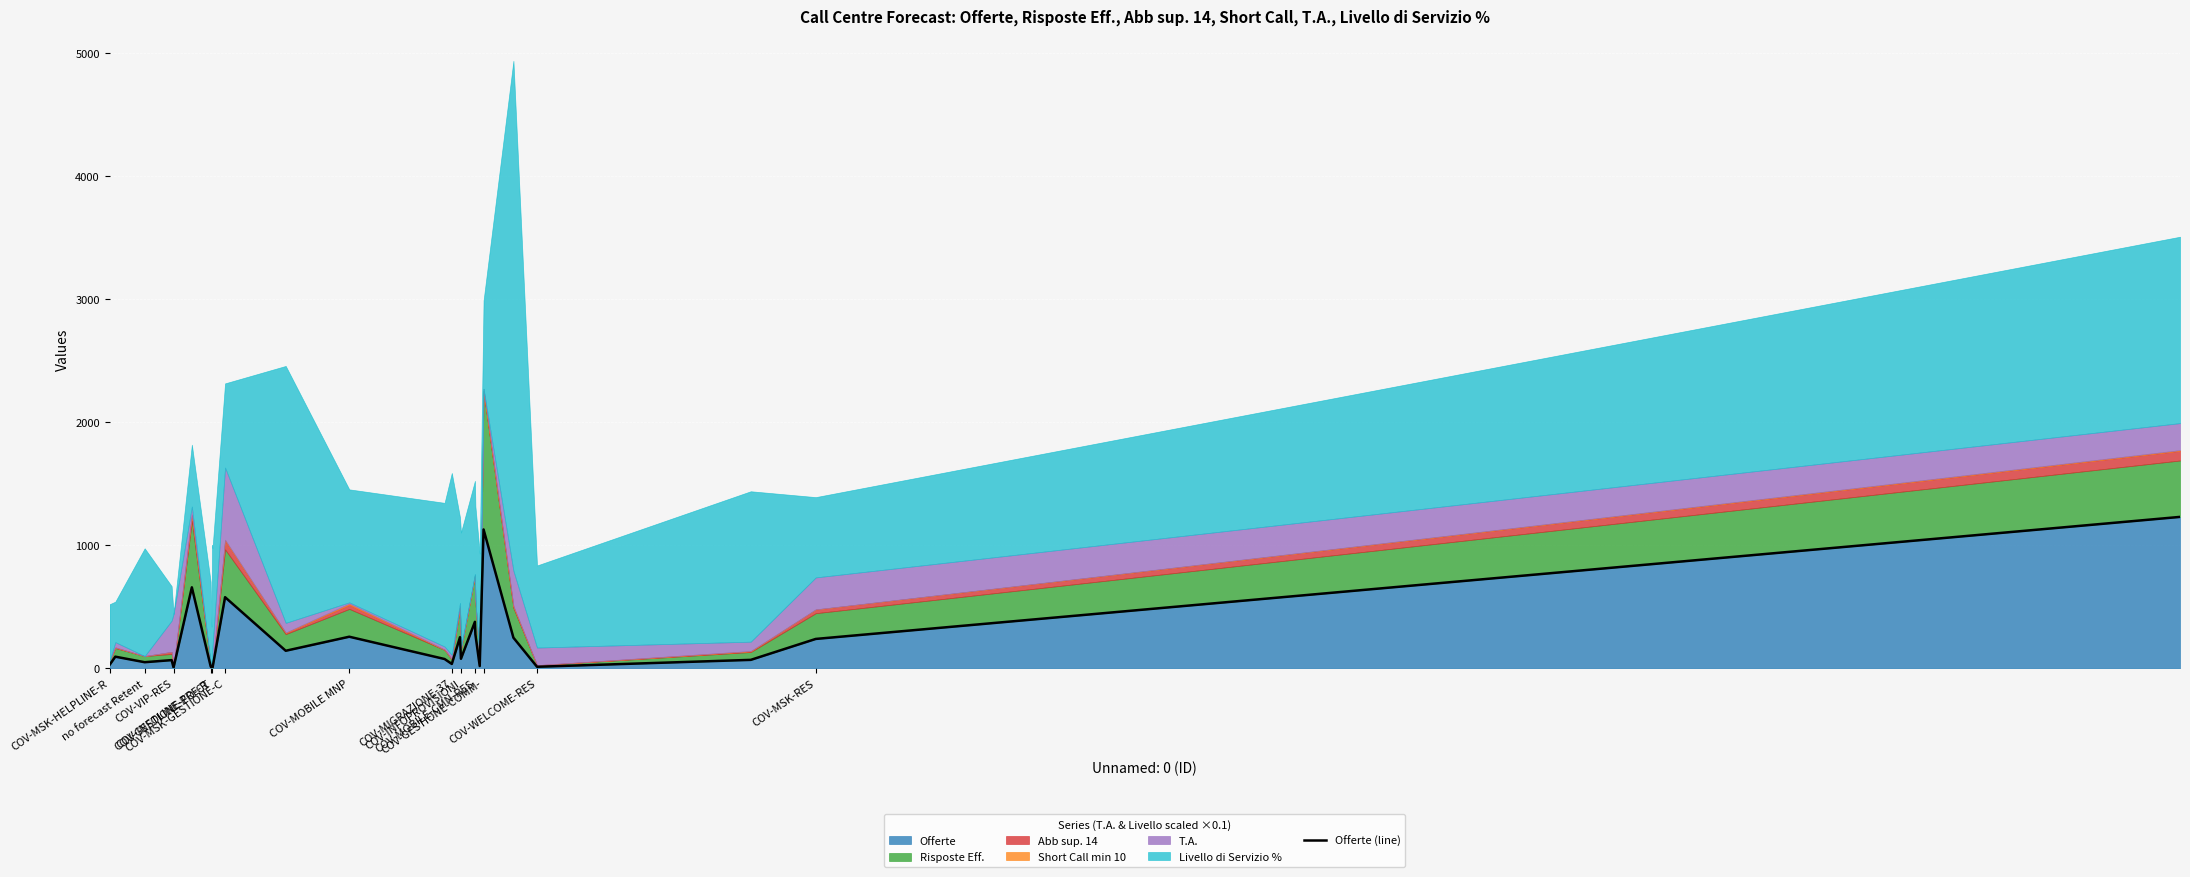

What is the maximum value for Offerte?

1230